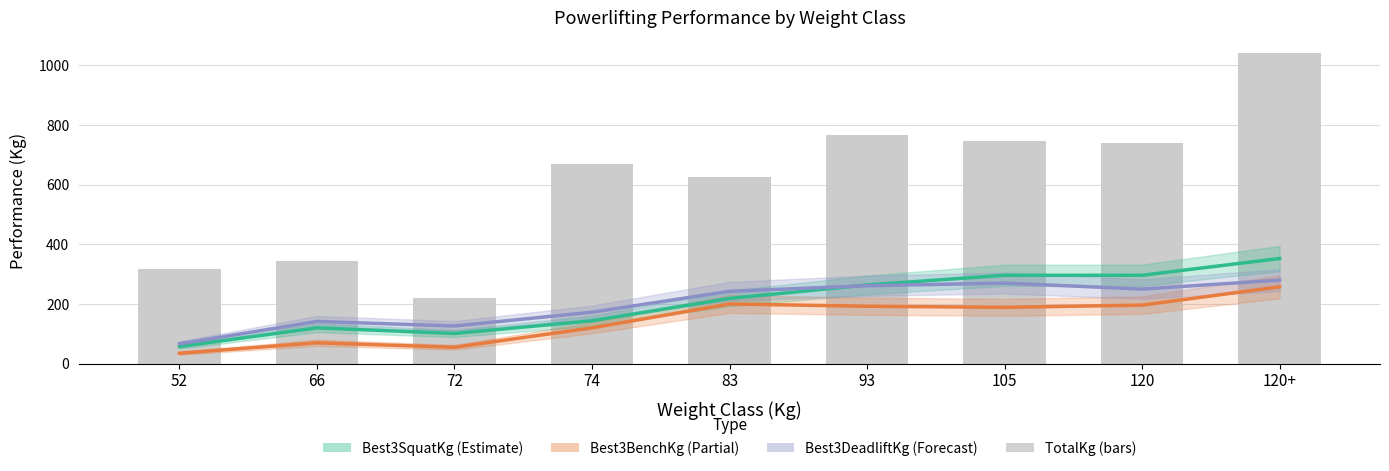

Where does the TotalKg series first go above 667?

74